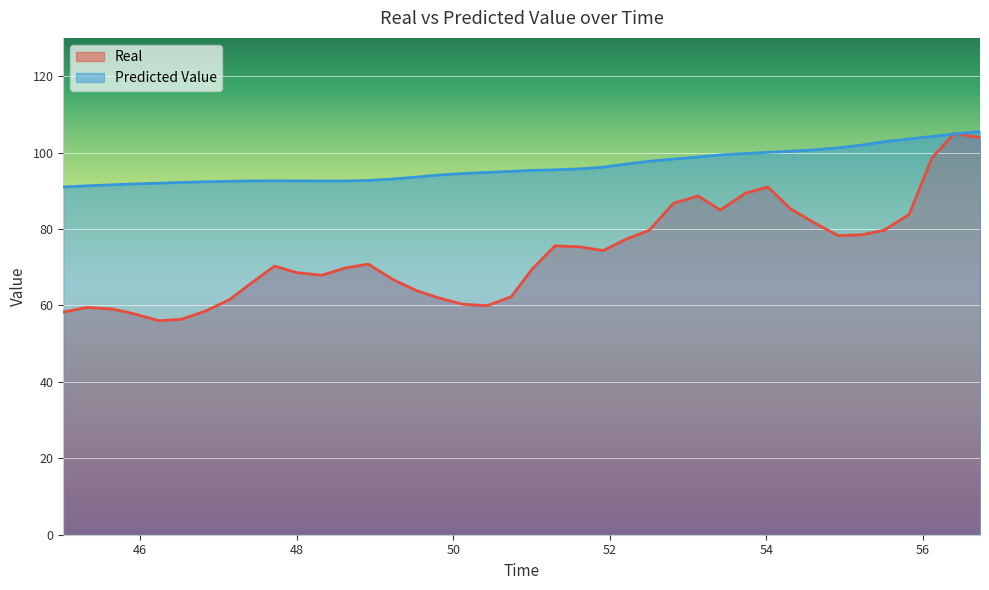

What position from the right is 45.31898?

39